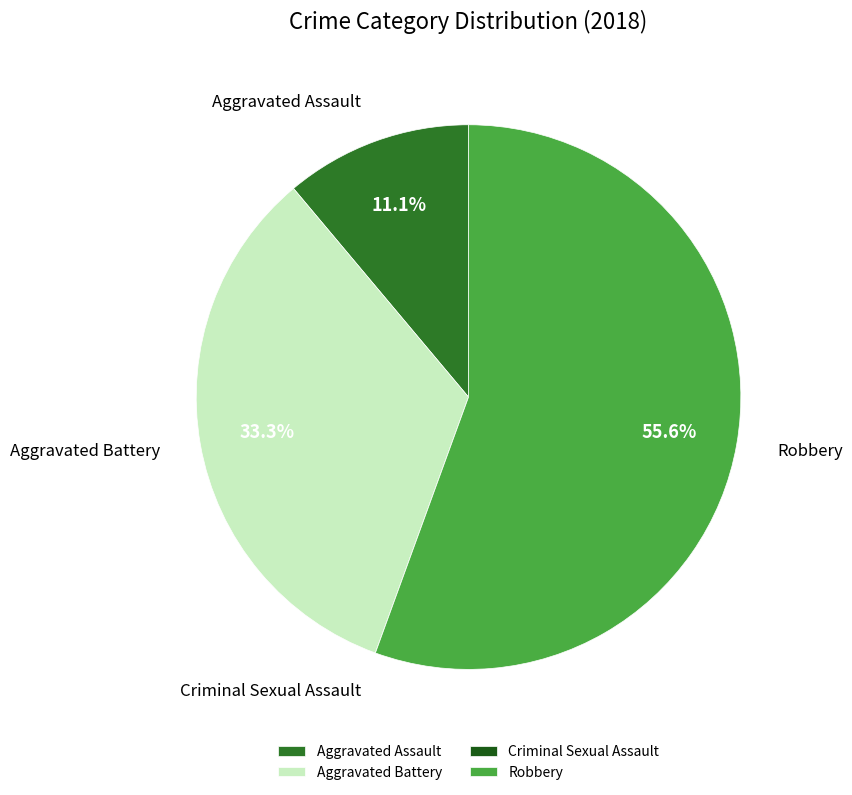

Which has a higher value, Aggravated Assault or Aggravated Battery?

Aggravated Battery